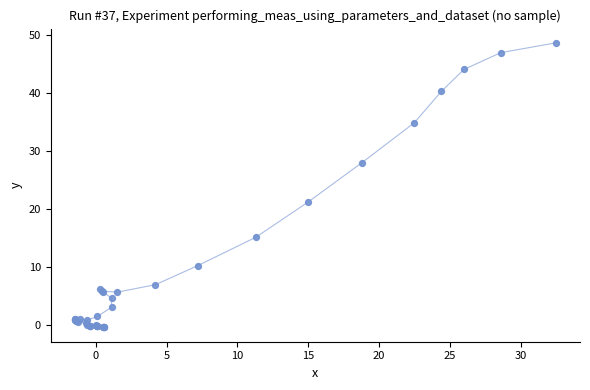

What Y value in the scatter plot is closest to 24?

21.2